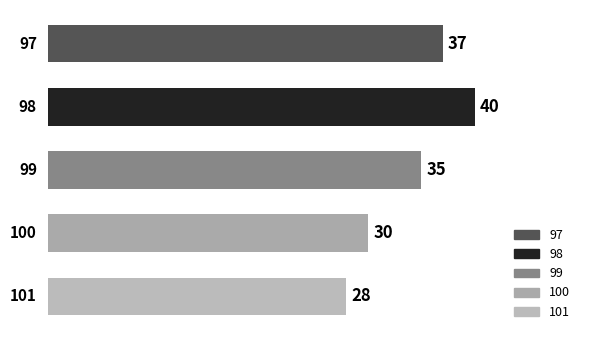

Does the chart contain any negative values?

No